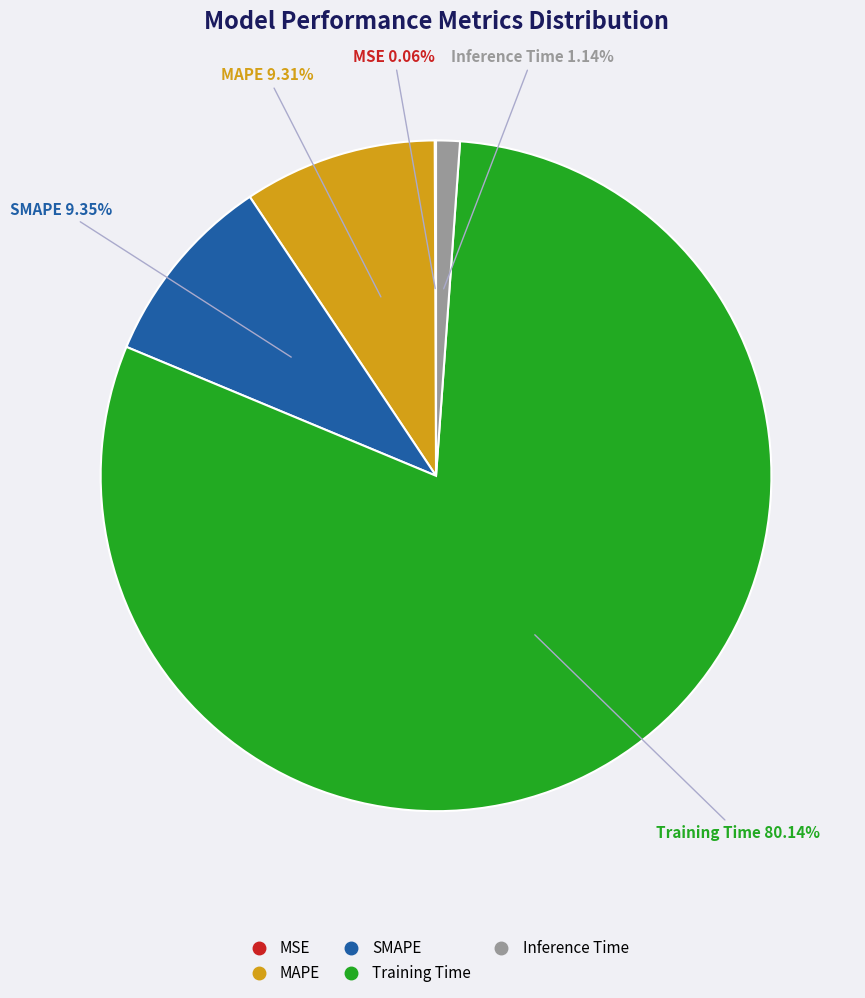

Which category accounts for the majority?

Training Time